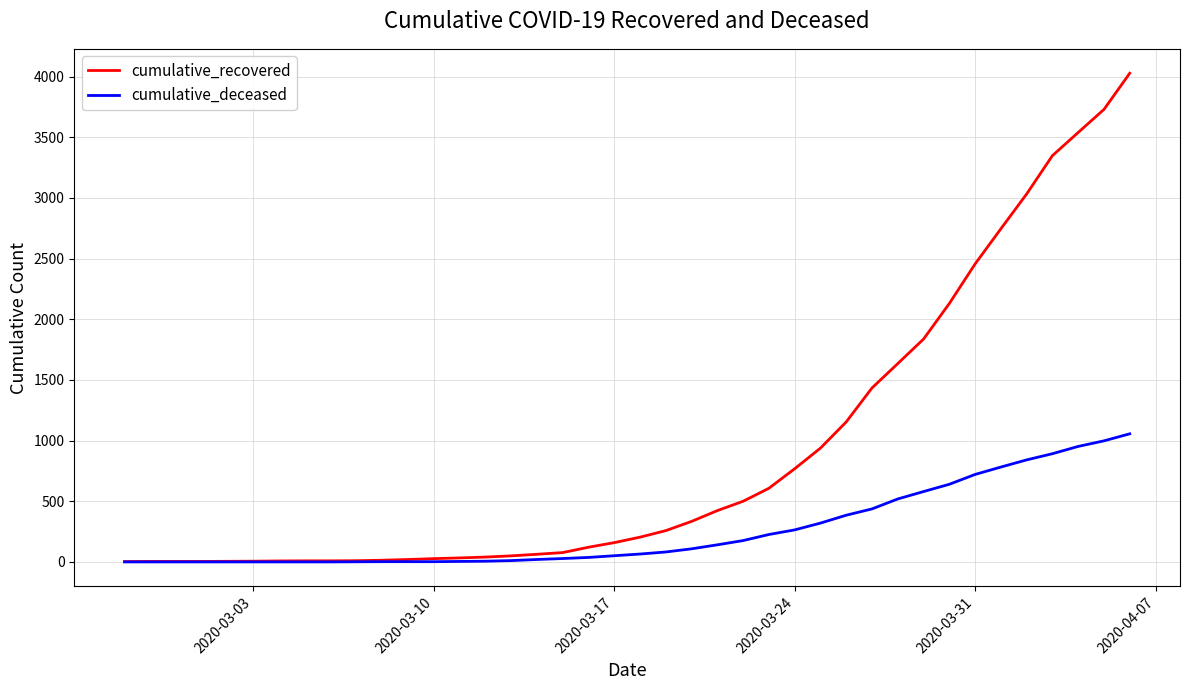

How many series are shown in this chart?

2